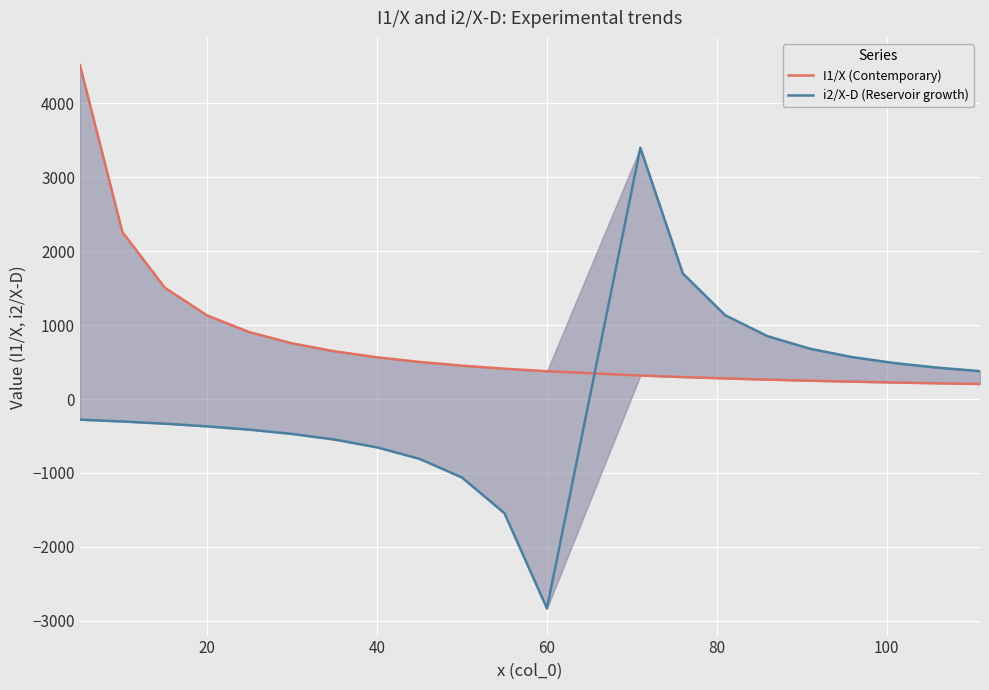

How many values in i2/X-D (Reservoir growth) are below zero?

12